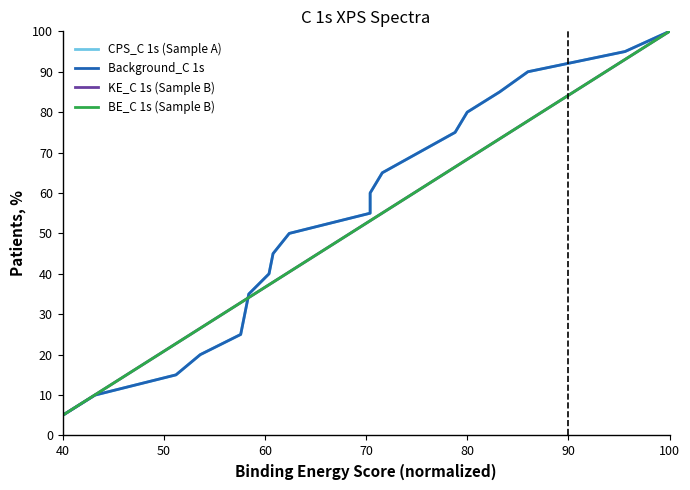

At how many categories does at least one series exceed 34?

14